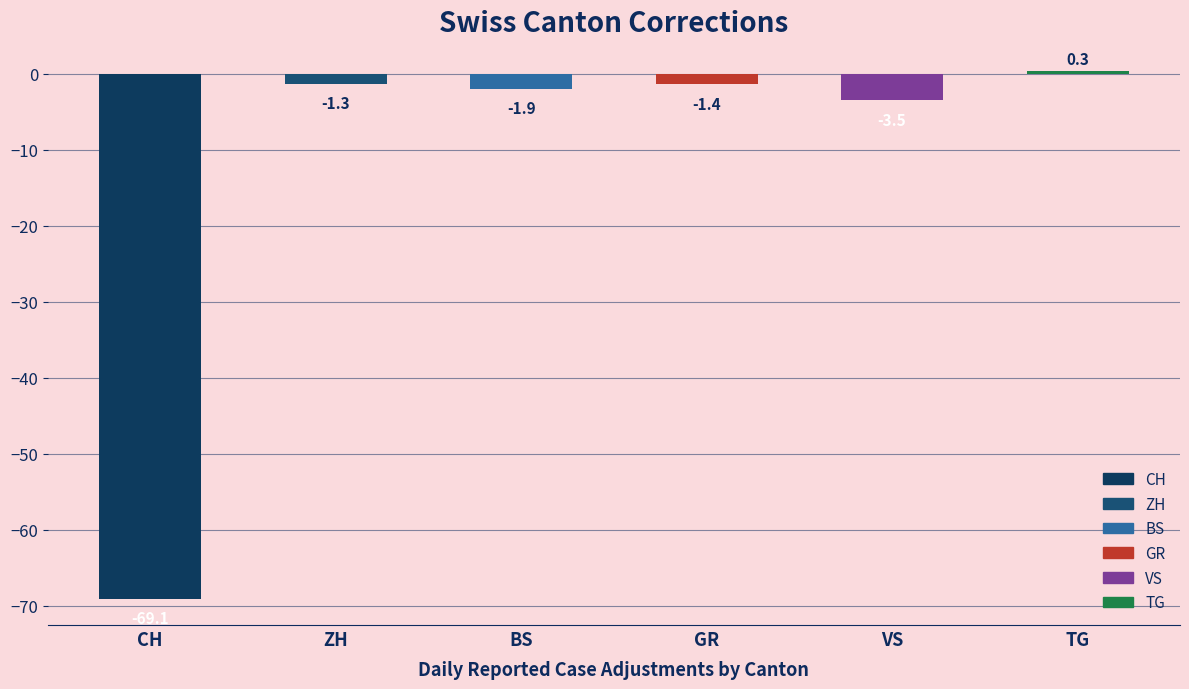

Reading left to right, transcribe all the data shown in this chart.

CH=-69.1	ZH=-1.3	BS=-1.9	GR=-1.4	VS=-3.5	TG=0.3